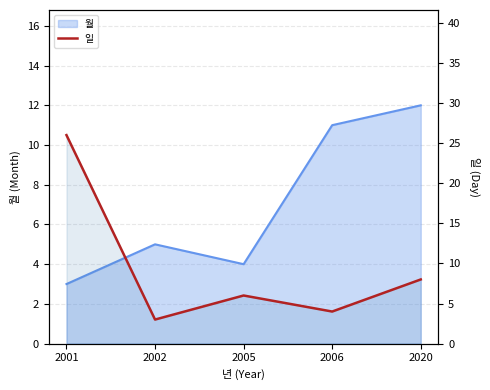

Does the chart have visible grid lines?

Yes